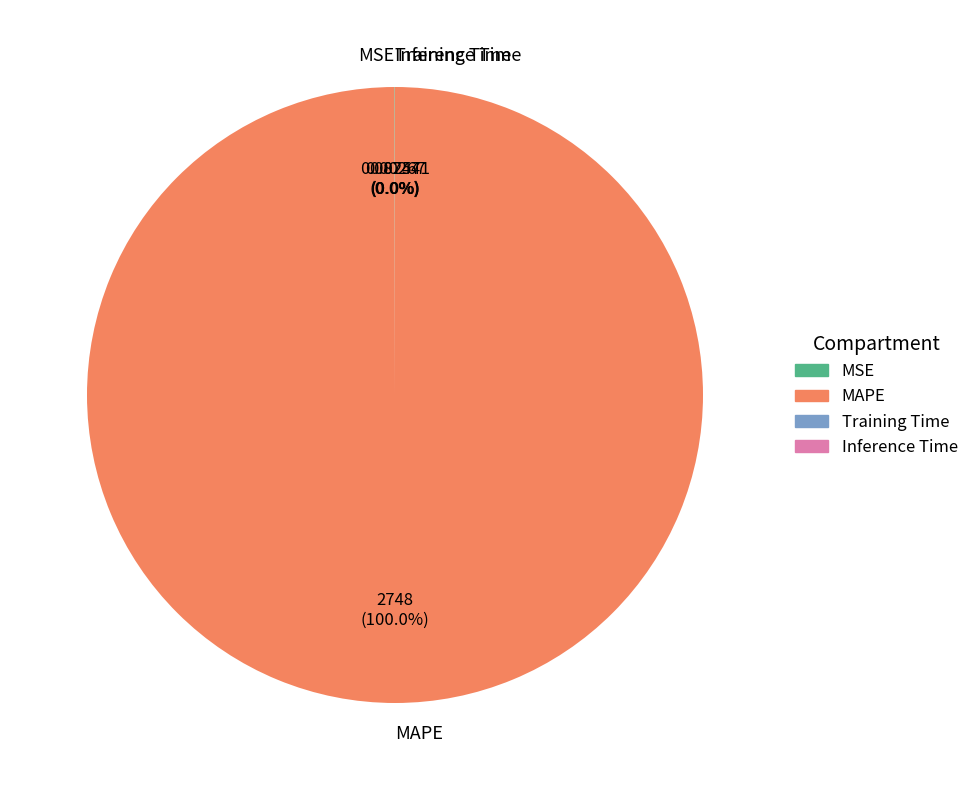

Is there a majority slice in this chart?

Yes